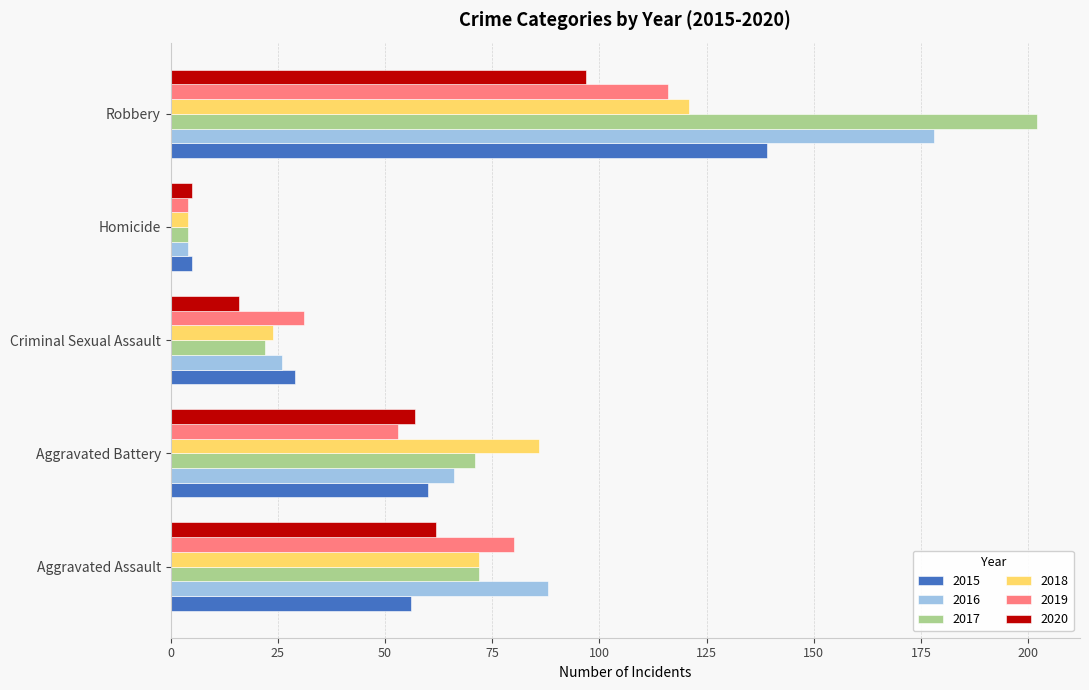

What is the difference between the maximum and minimum values in the 2015 series?

134